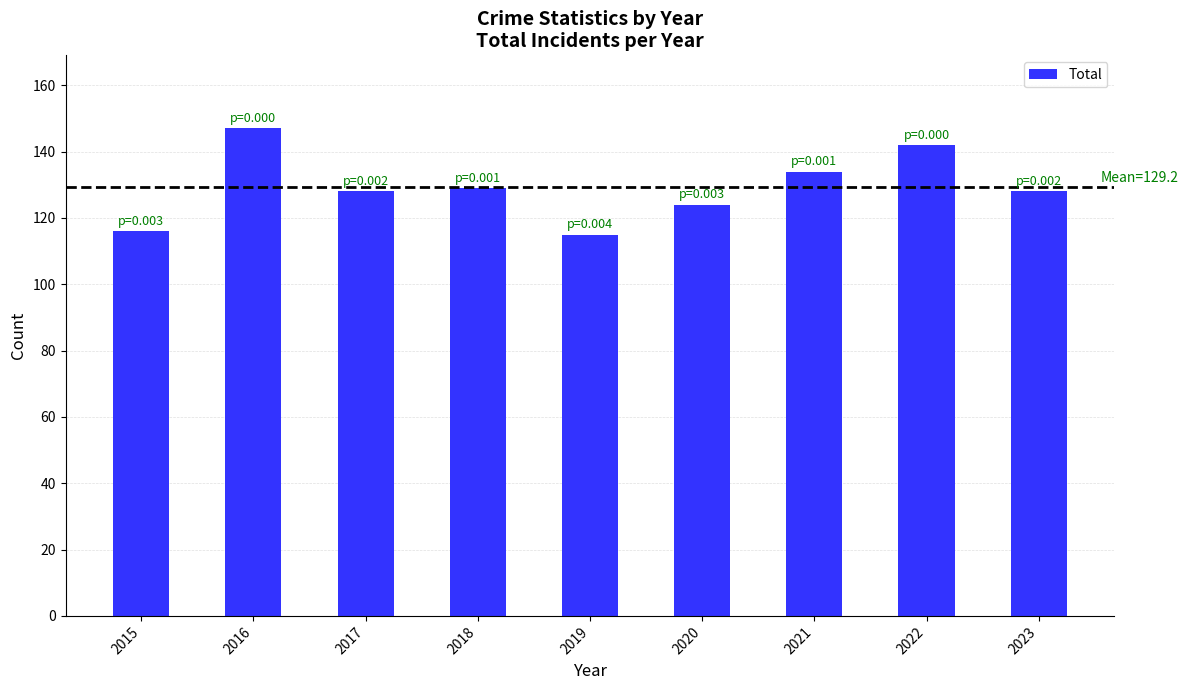

What is the value of the 6th bar from the left?

124